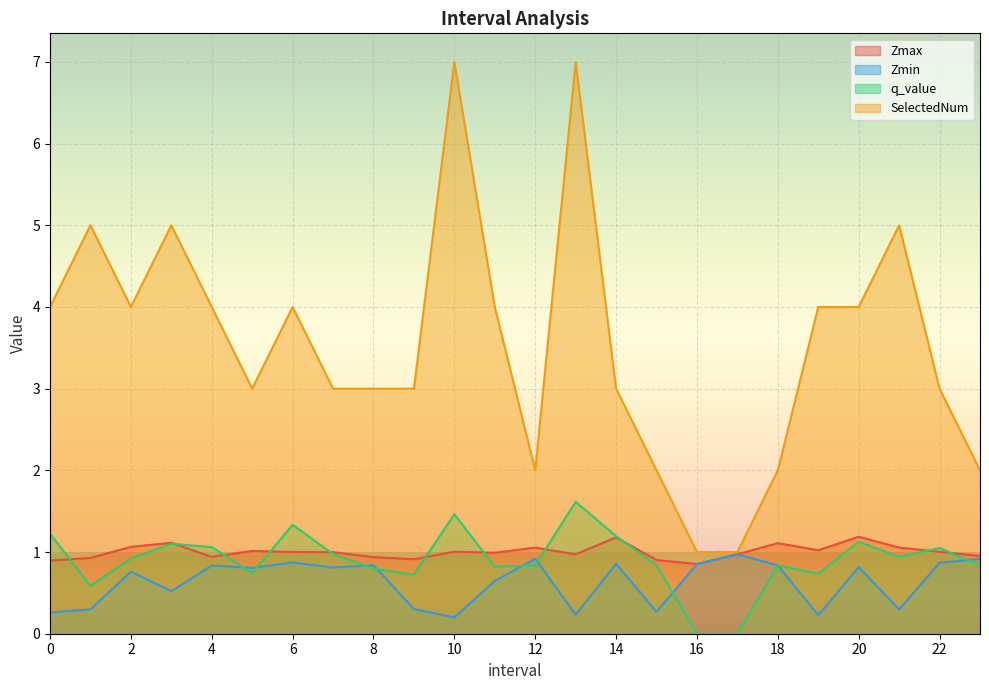

What is the label of the 20th point from the left?

19.0